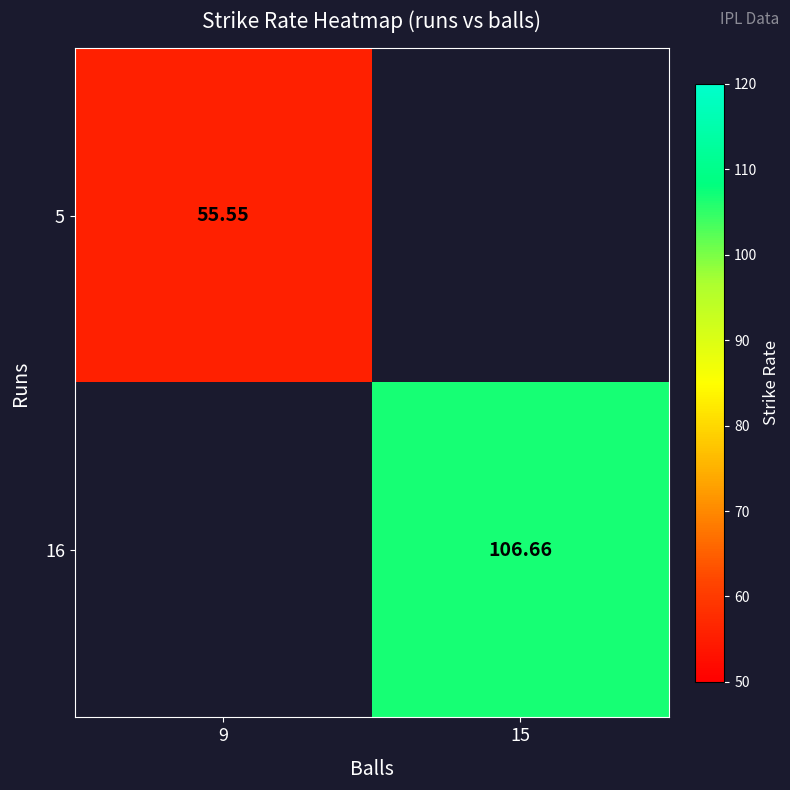

Is the value of 16 at 15 greater than the value of 5 at 9?

Yes